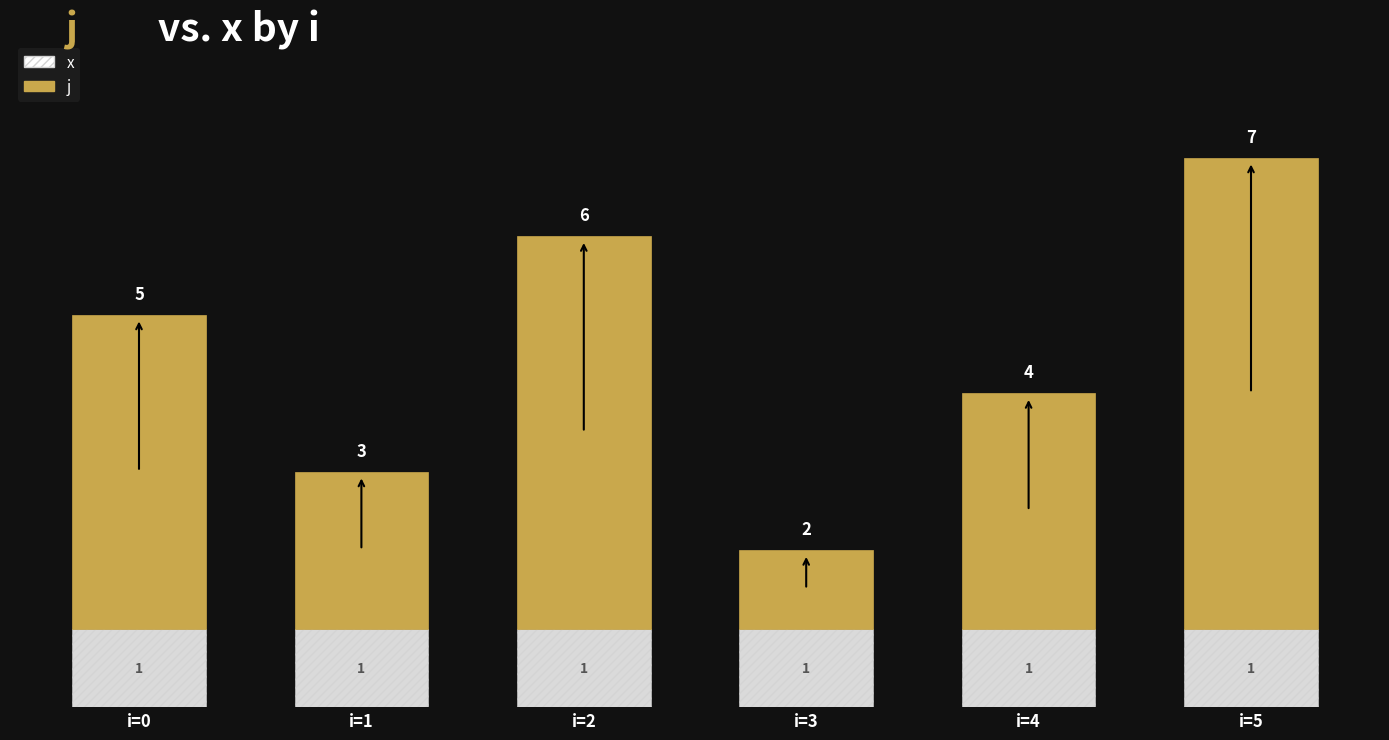

Rank the series by their maximum value, from highest to lowest.

j, x